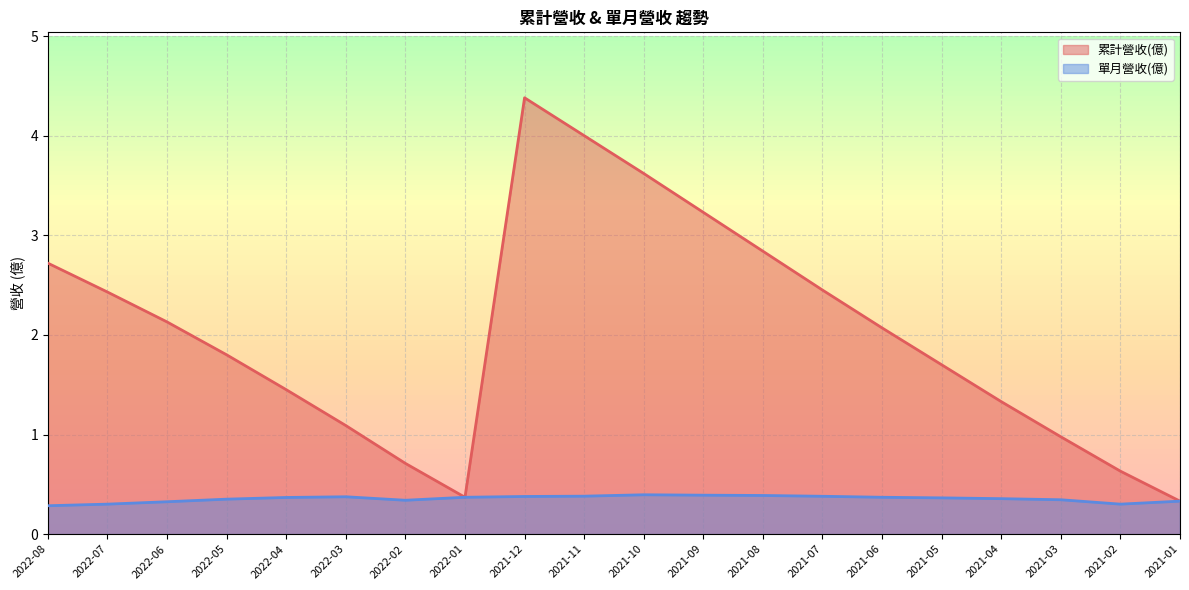

What is the difference between the 單月營收(億) values at 2021-09 and 2022-07?

0.1